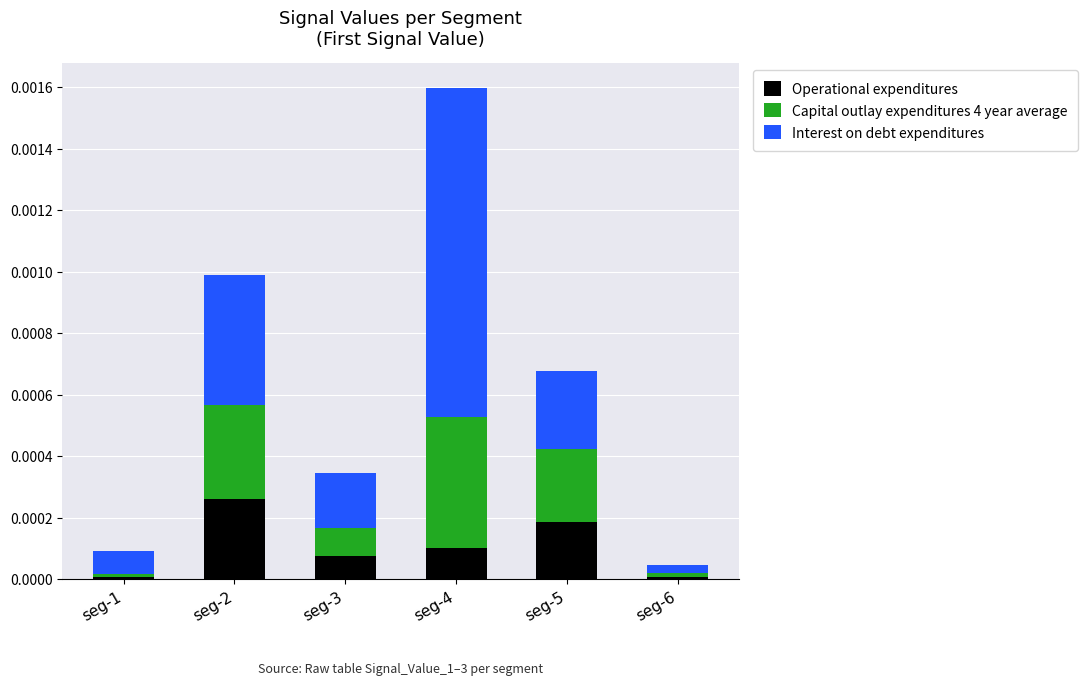

The Operational expenditures series shows 0.0 at seg-5. True or false?

True